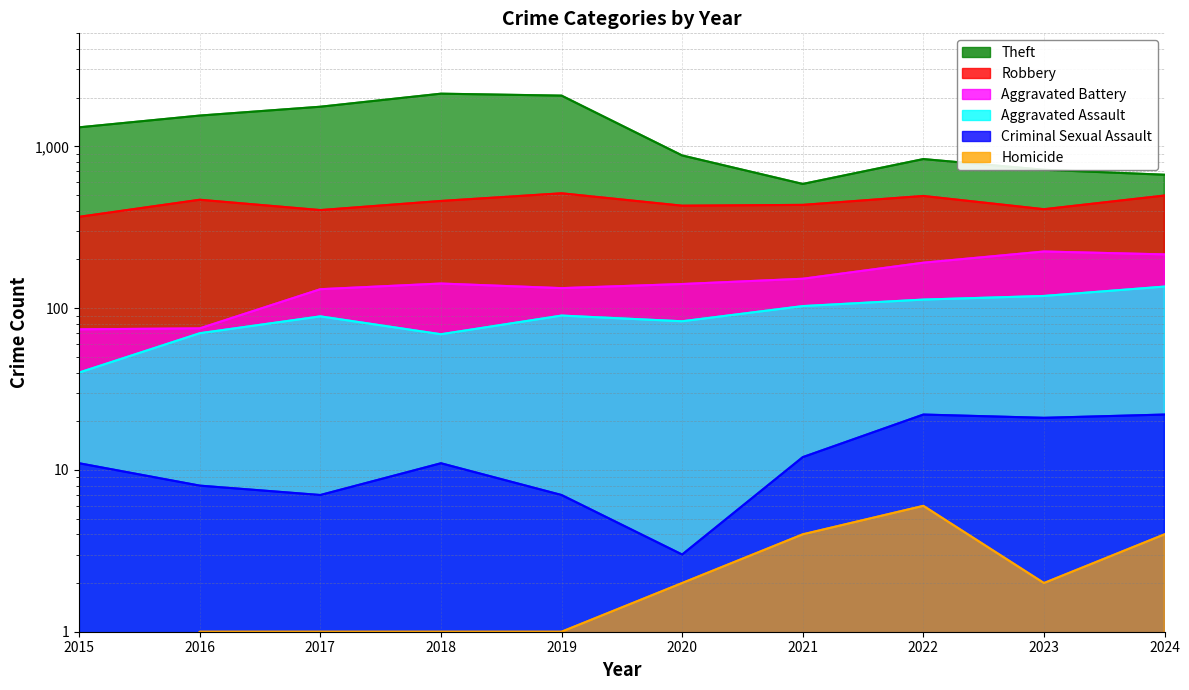

True or false: Robbery and Criminal Sexual Assault intersect in this chart.

False